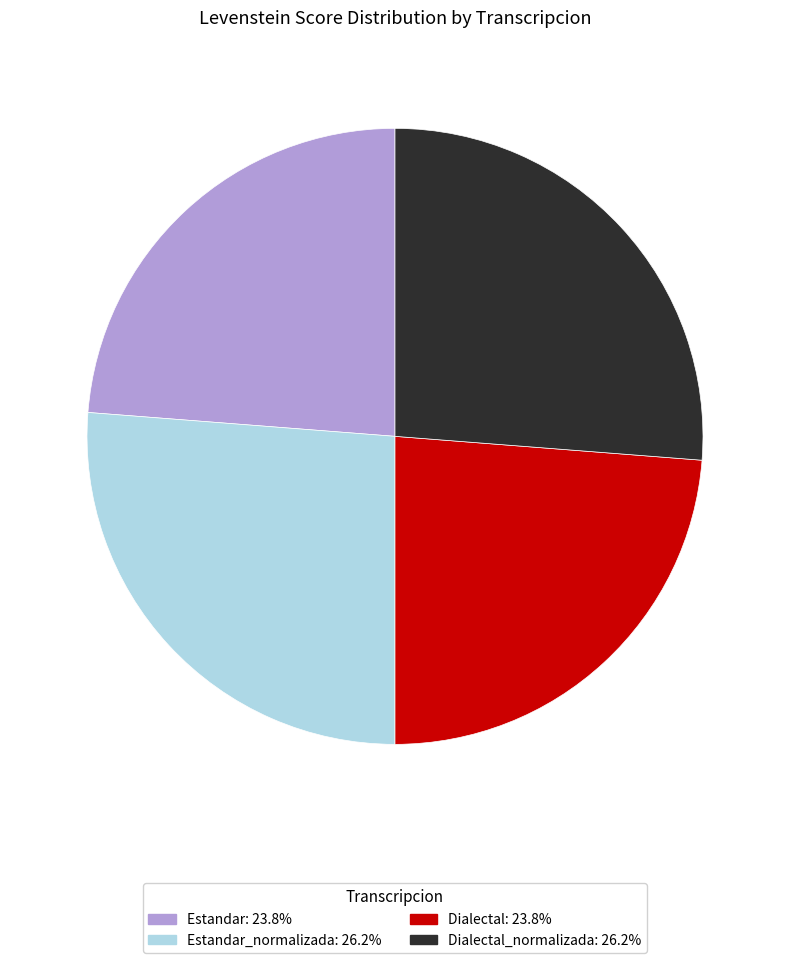

Is there any slice that represents more than half of the pie?

No